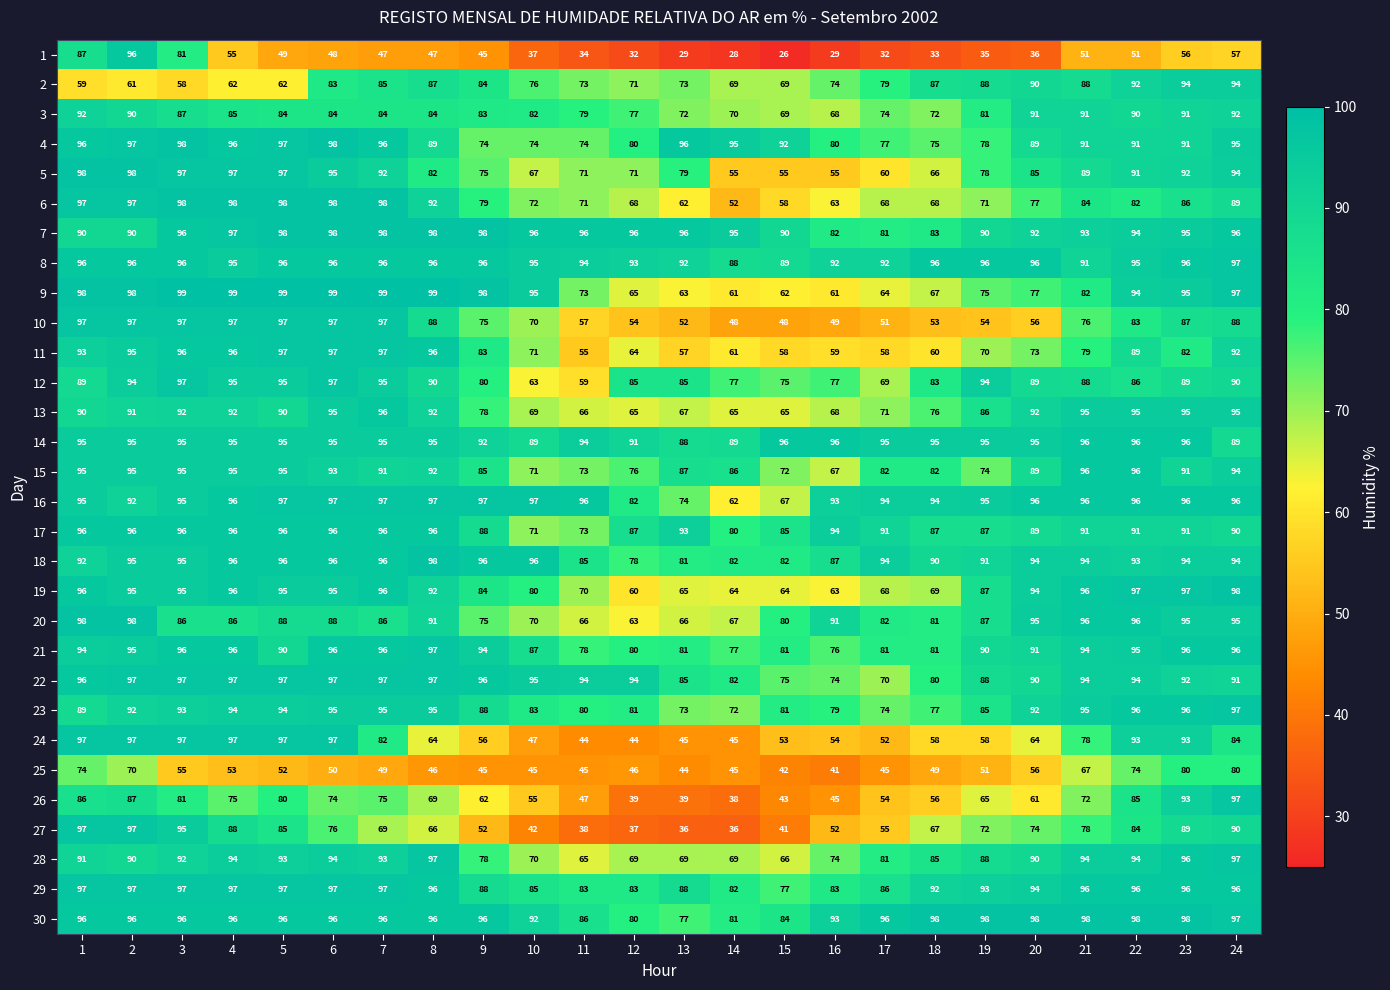

Which series has the widest spread of values?

1